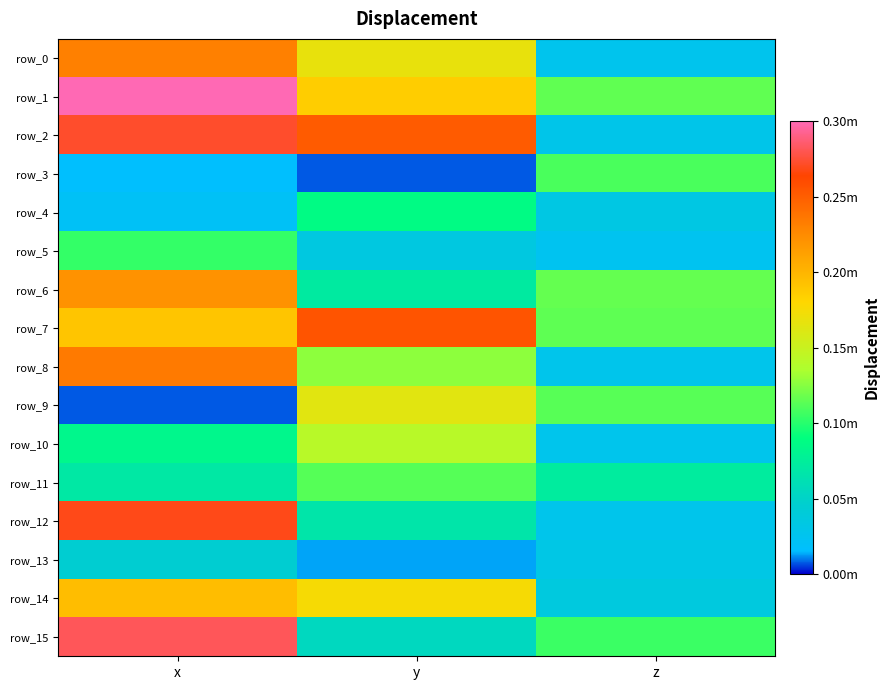

Where does the row_7 series first go above 24?

x